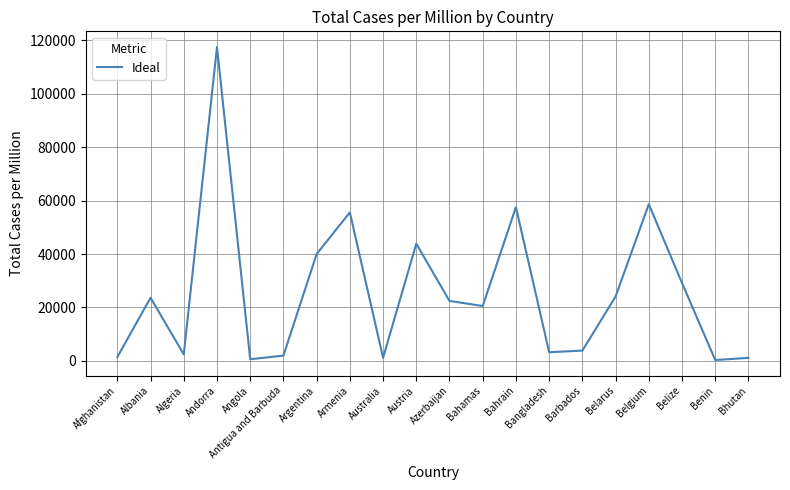

Between Belize and Antigua and Barbuda, which is larger?

Belize